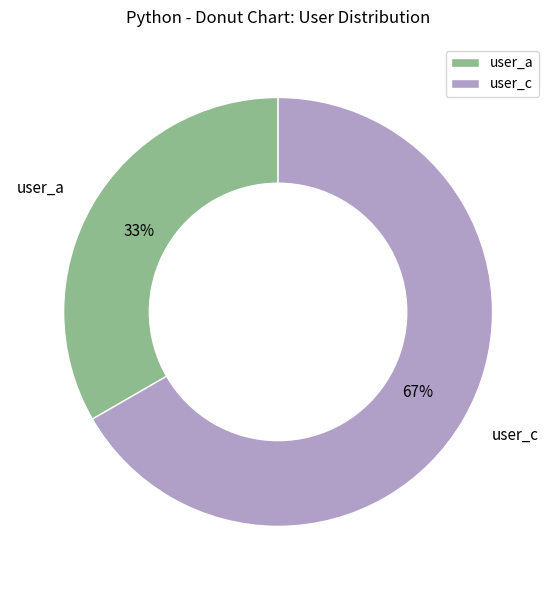

Rank the categories by value from highest to lowest.

user_c, user_a